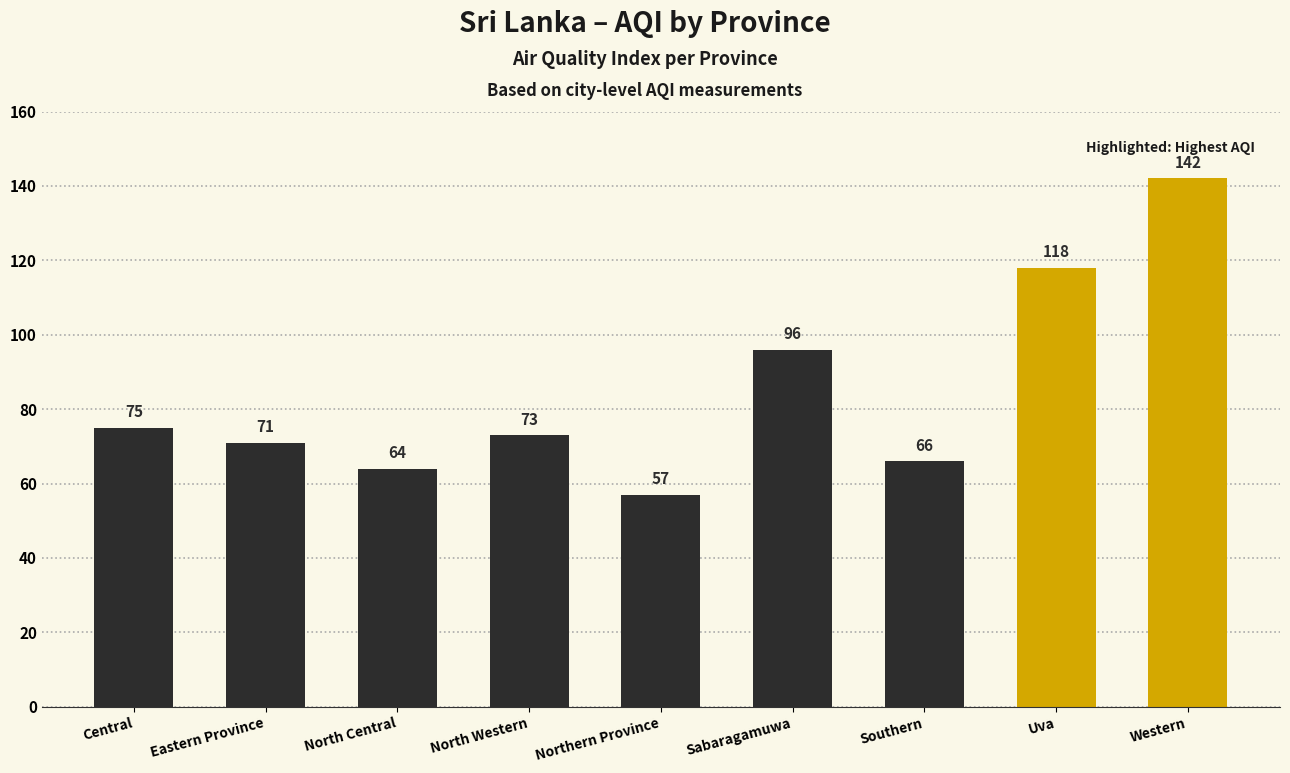

The value at Central is 123. True or false?

False